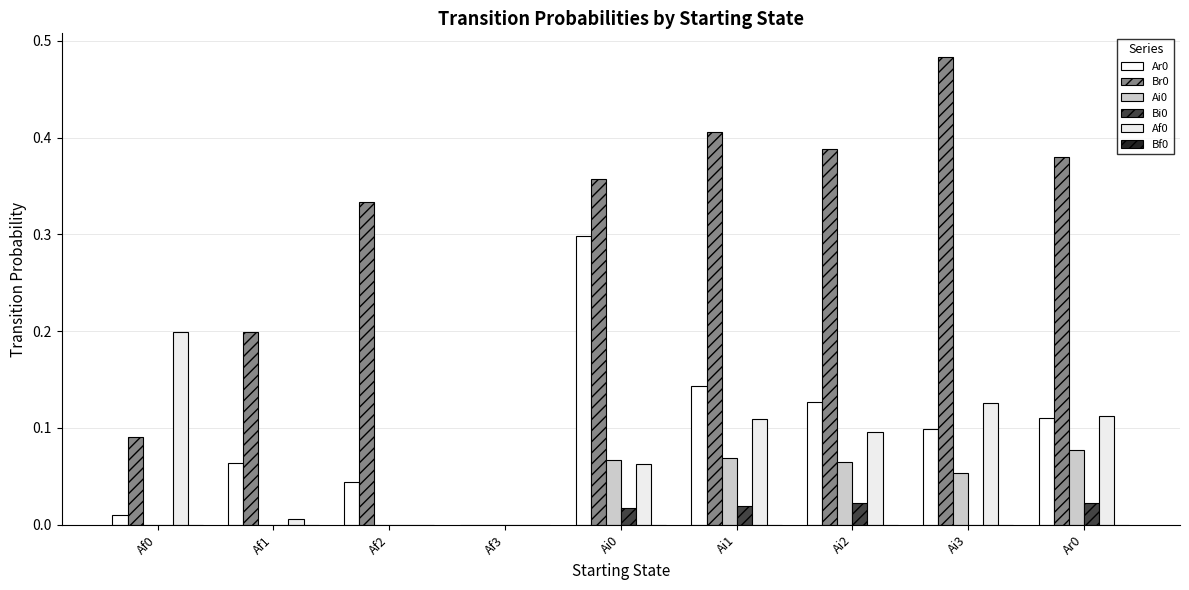

Count the Bi0 values in the range 0 to 1.

9